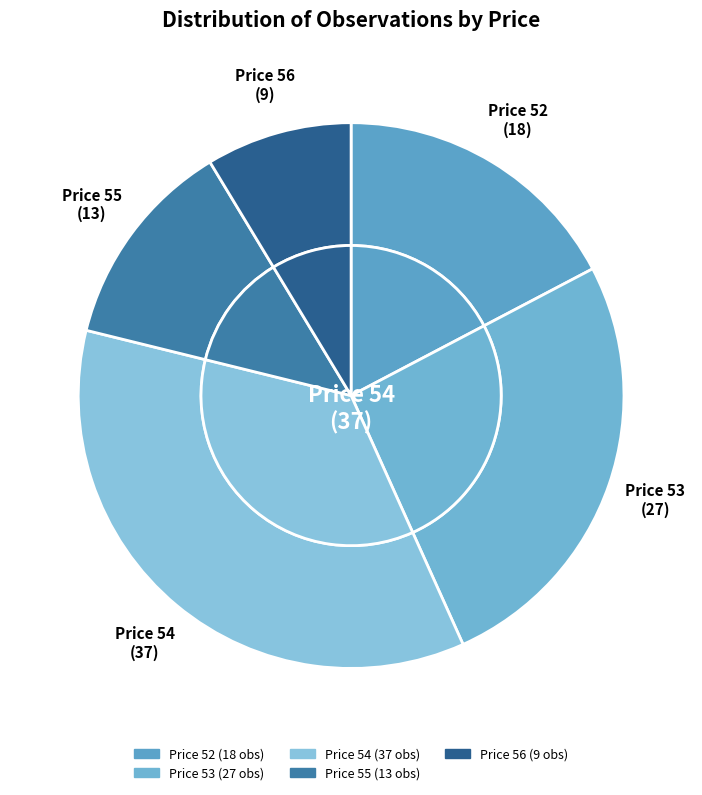

How many slices are in this pie chart?

5